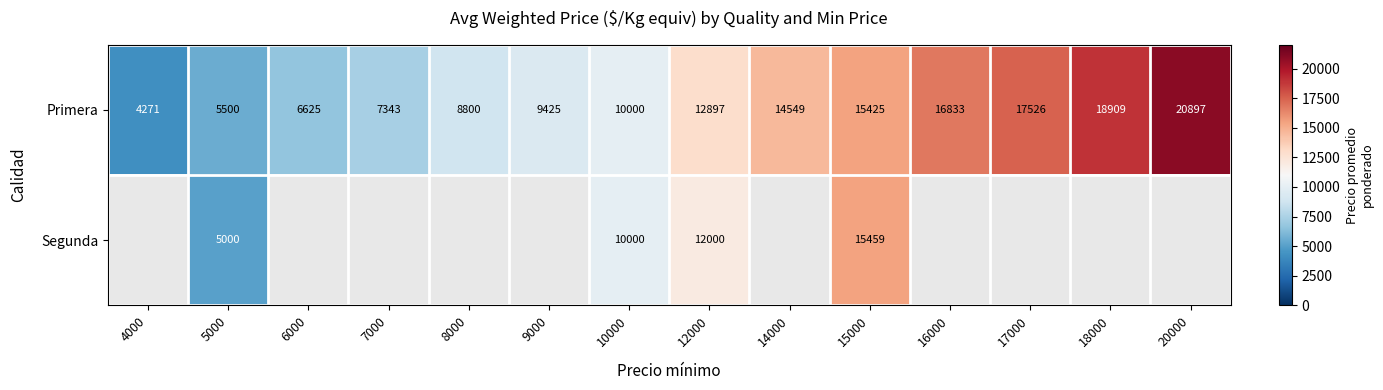

What is the minimum value for Primera?

4271